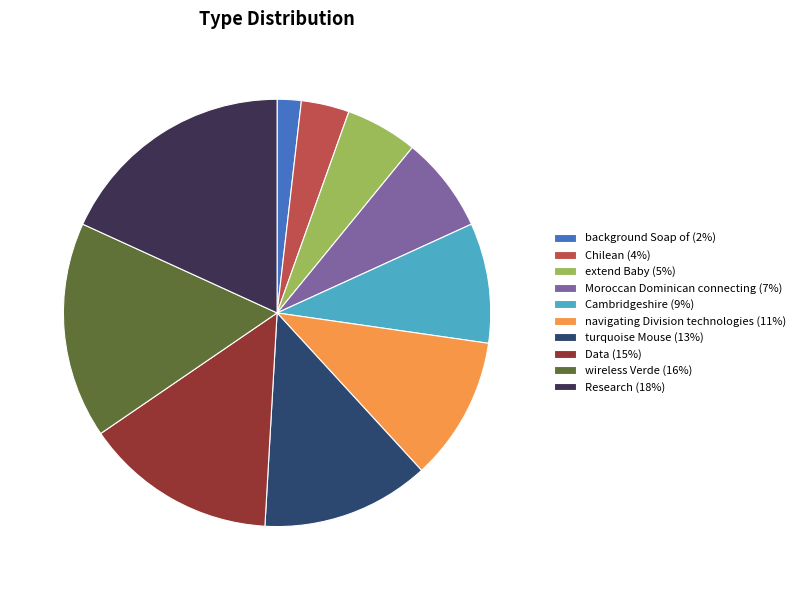

True or false: wireless Verde accounts for 30% of the total.

False